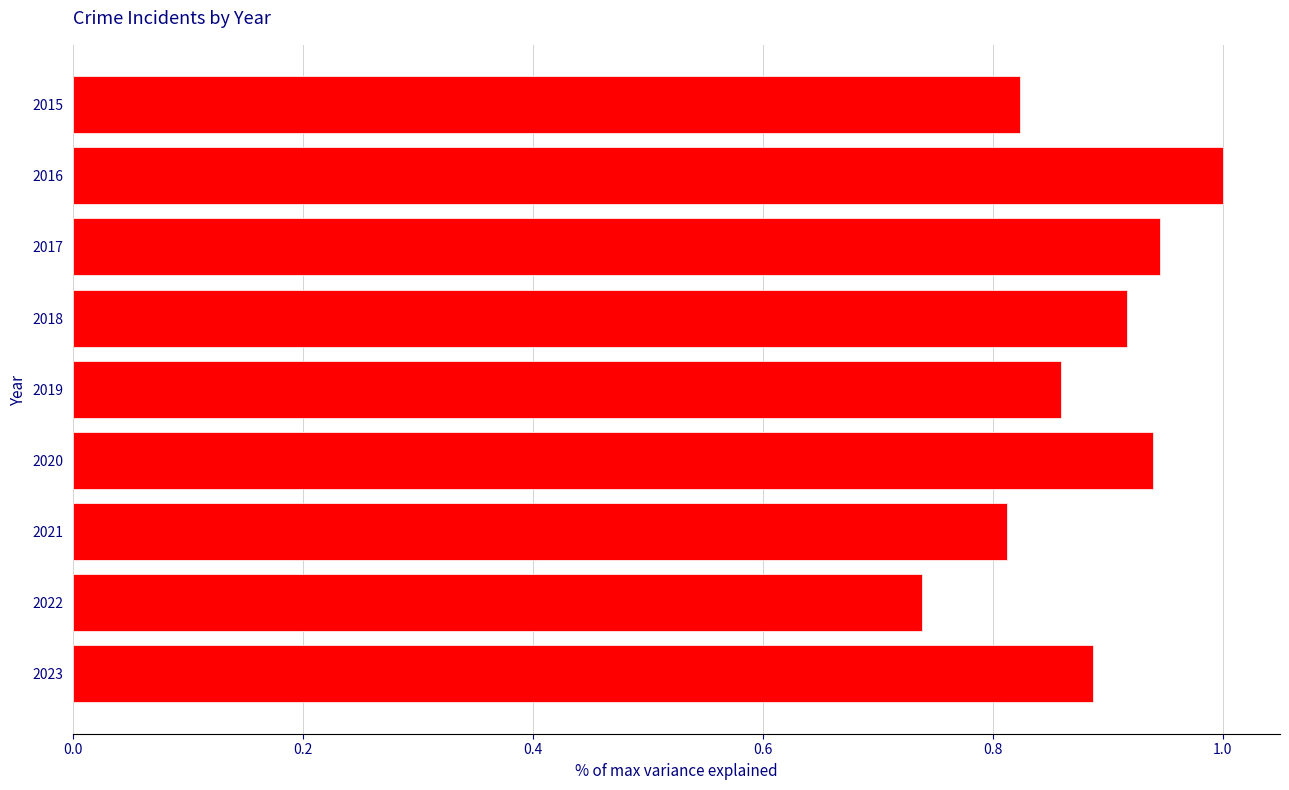

Which has a higher value, 2022 or 2021?

2021